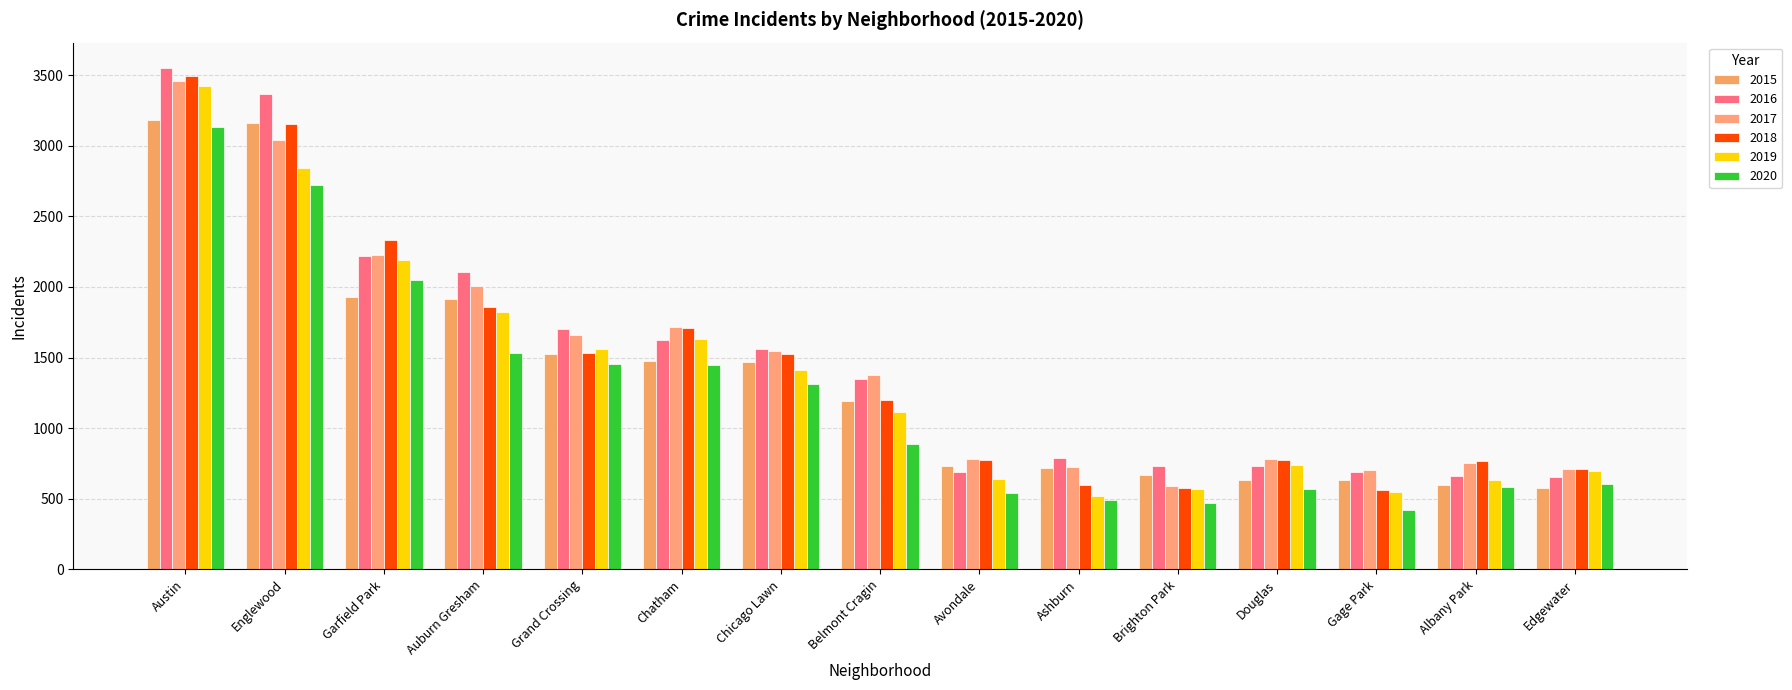

The 2018 series shows 565 at Gage Park. True or false?

True